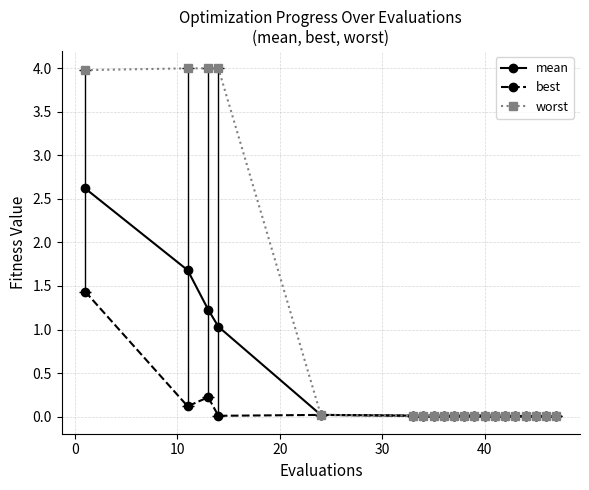

Rank the series by their maximum value, from lowest to highest.

best, mean, worst